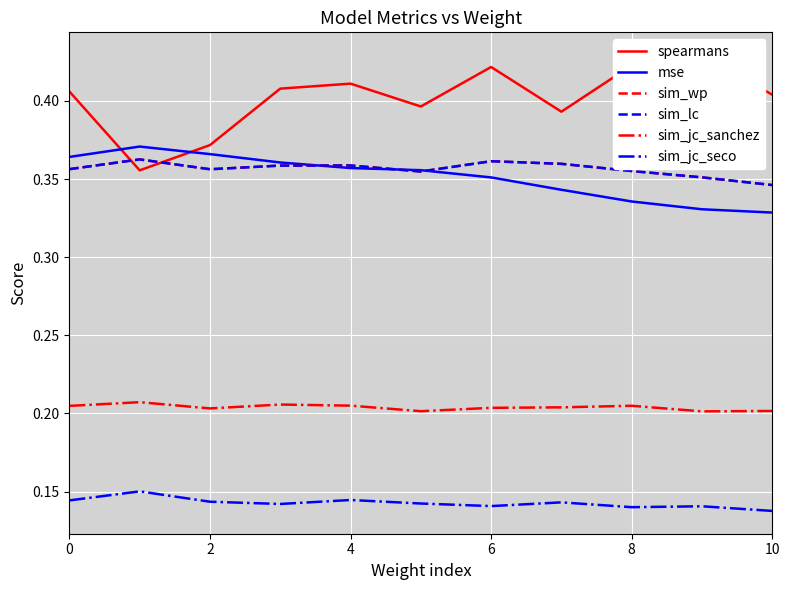

Which series changed the most between 2 and 6?

spearmans